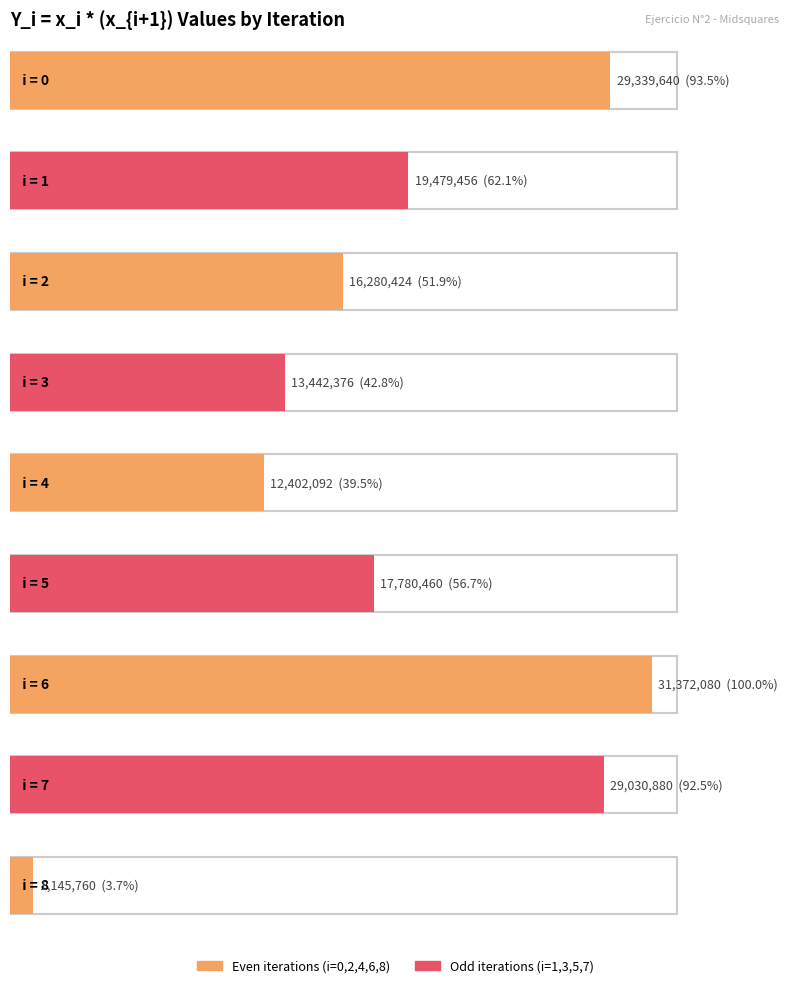

What is the change in value from 0 to 4?

-16937548